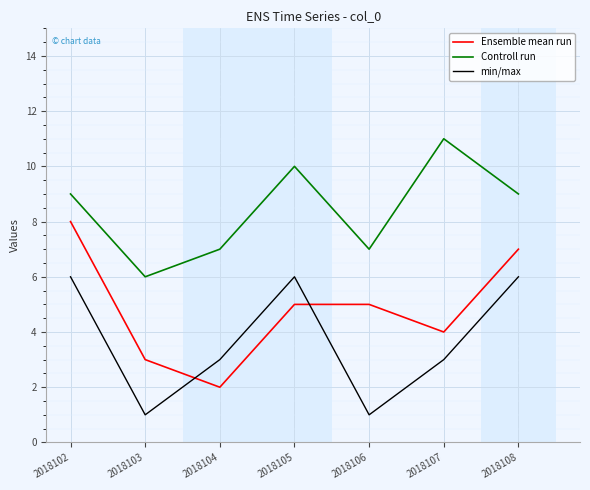

Read the Controll run value at 2018107.

11